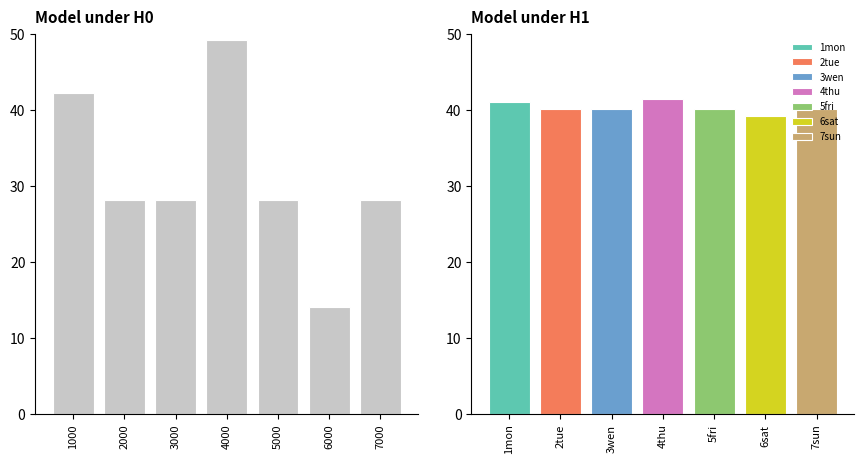

What is the average value?

31.1